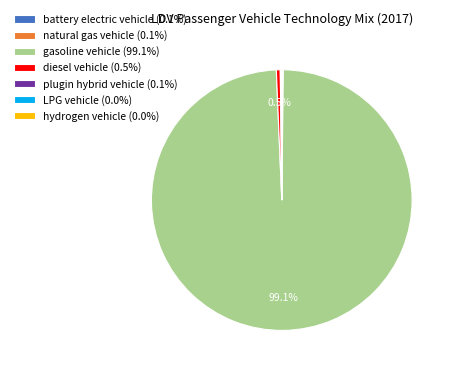

Does gasoline vehicle account for over 50% of the chart?

Yes